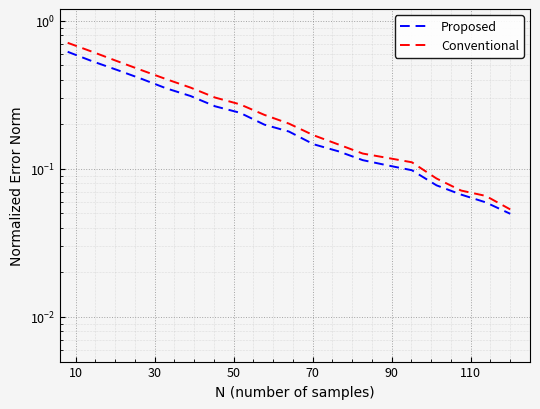

What is the value of the Proposed point at the 3rd from the left?

0.5